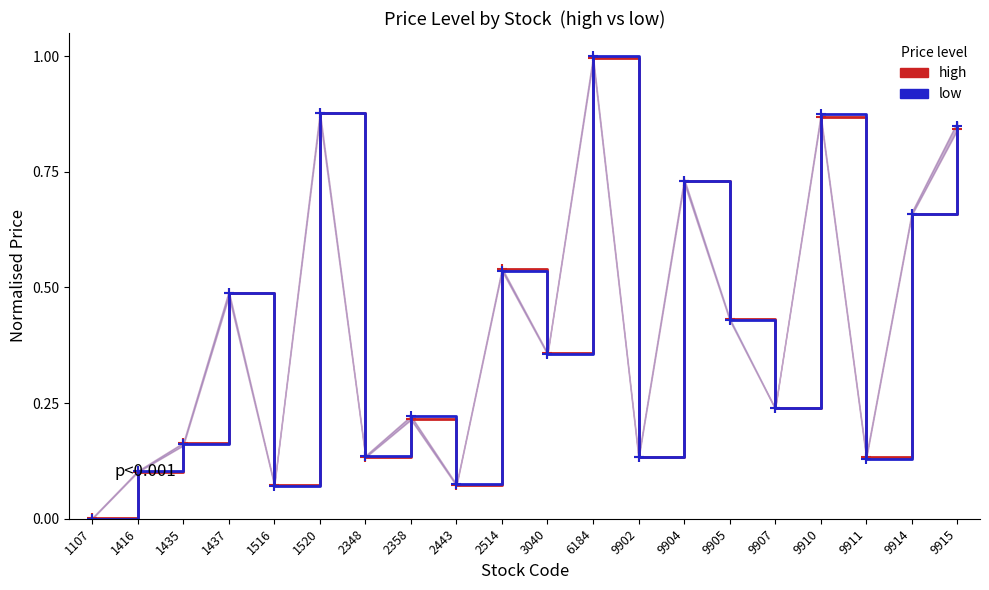

Is this an area chart (filled region under the line)?

No